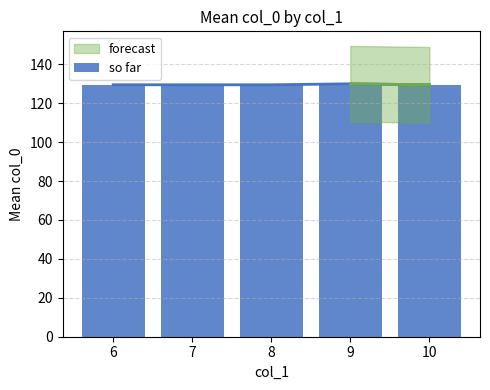

Which category has the highest value across all series?

9